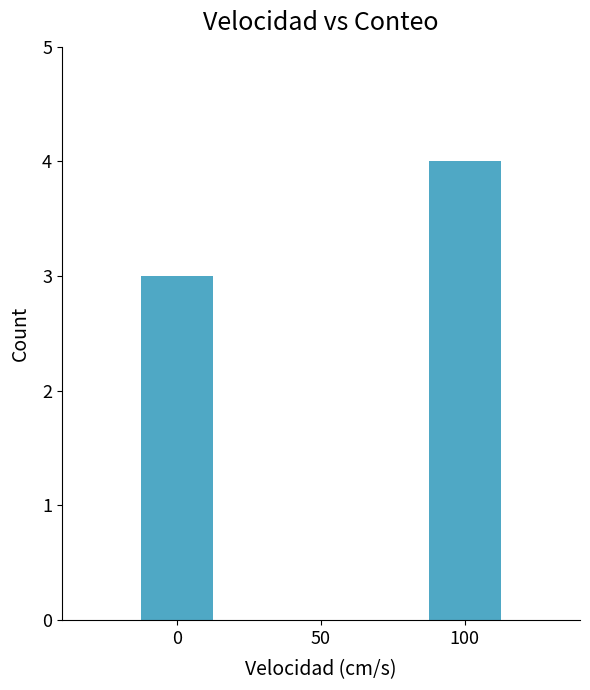

What is the value of the 1st bar from the left?

3